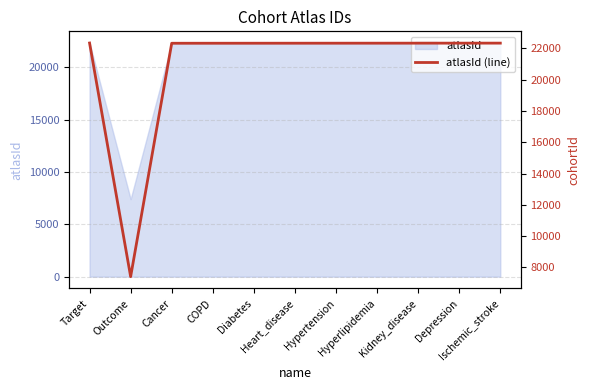

Which category has the highest value across all series?

Target